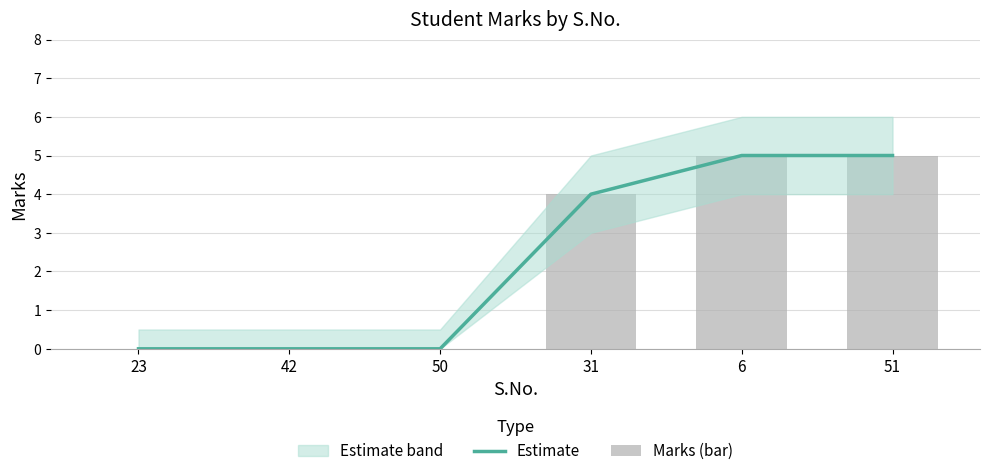

What is the sum of the Estimate values at 23 and 31?

4